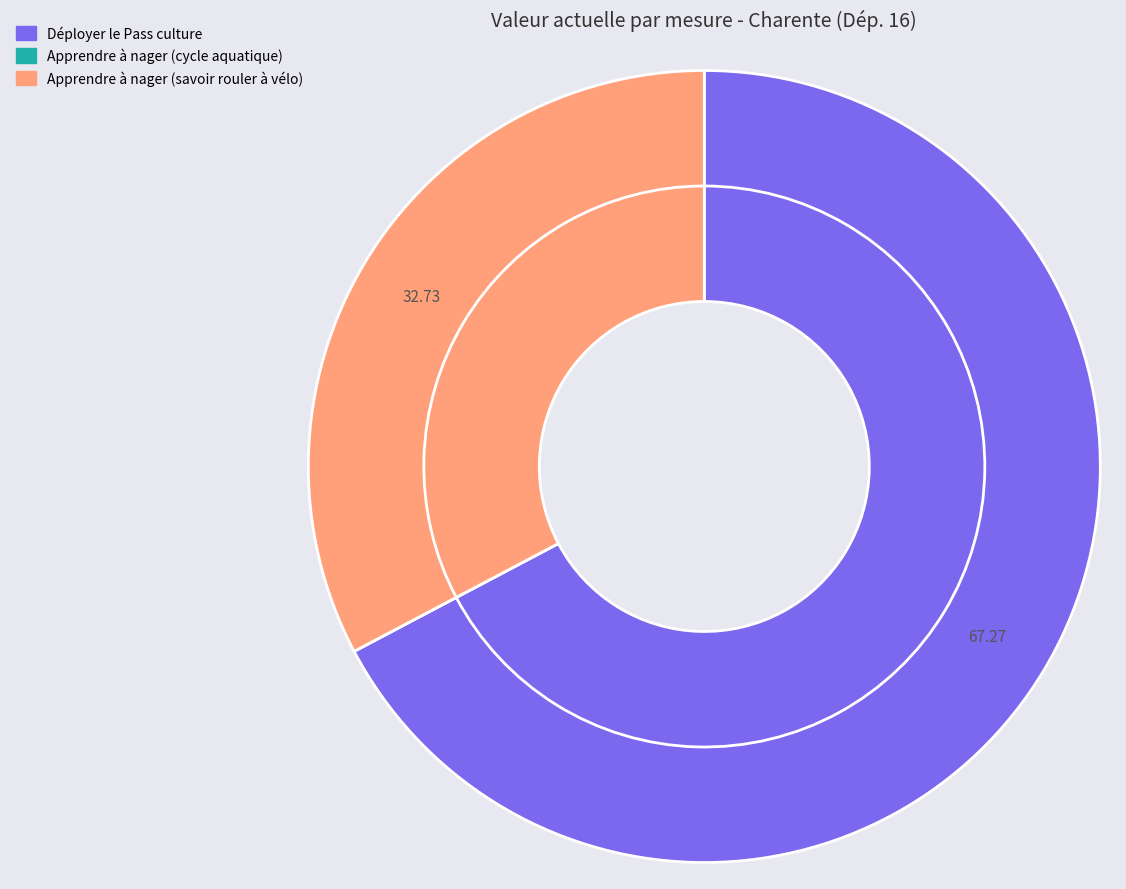

What is the ratio of the value at Déployer le Pass culture to the value at Apprendre à nager (savoir rouler à vélo)?

2.1